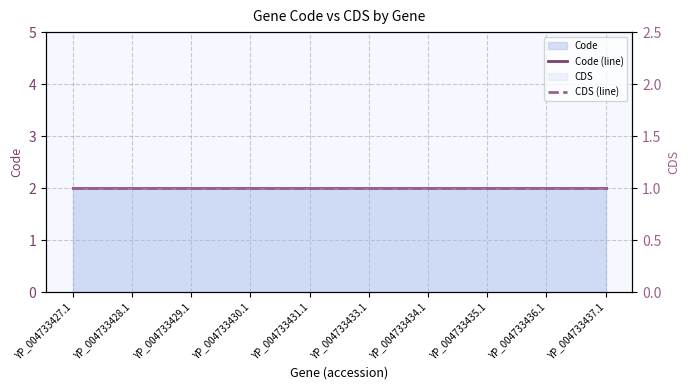

Which series has the widest spread of values?

Code (line)